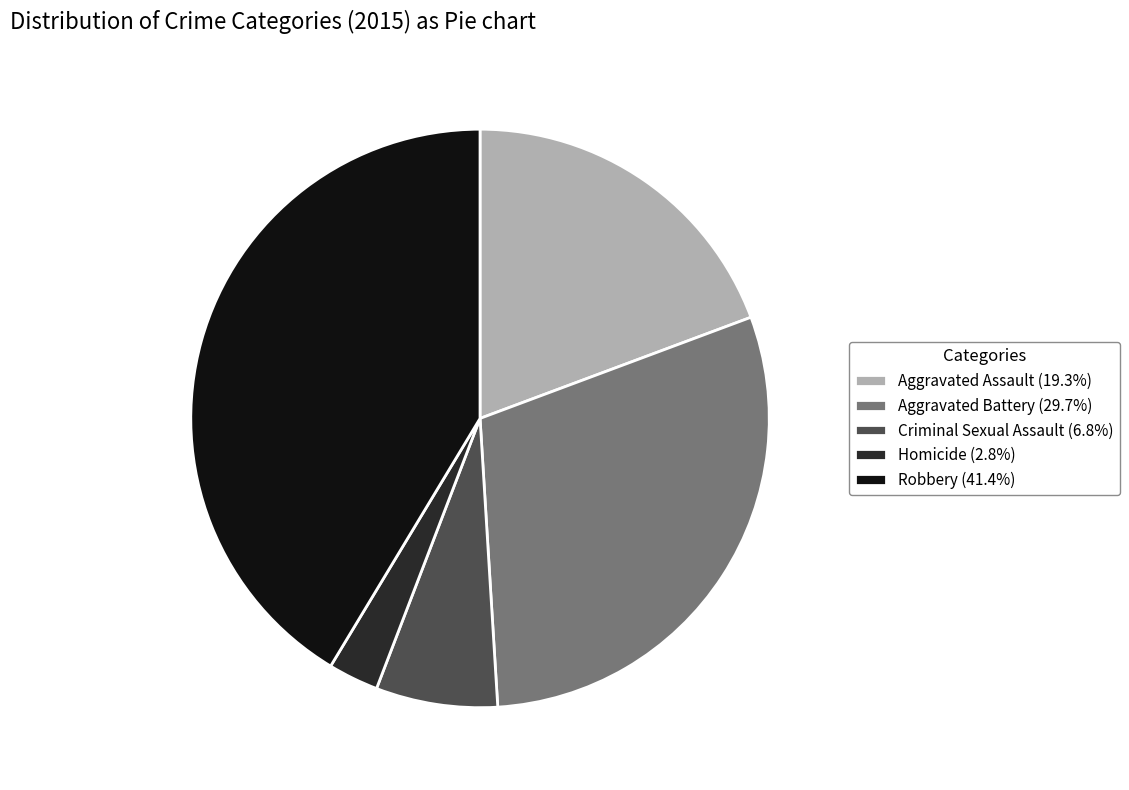

Is the sum of Aggravated Battery (29.7%) and Robbery (41.4%) greater than half?

Yes